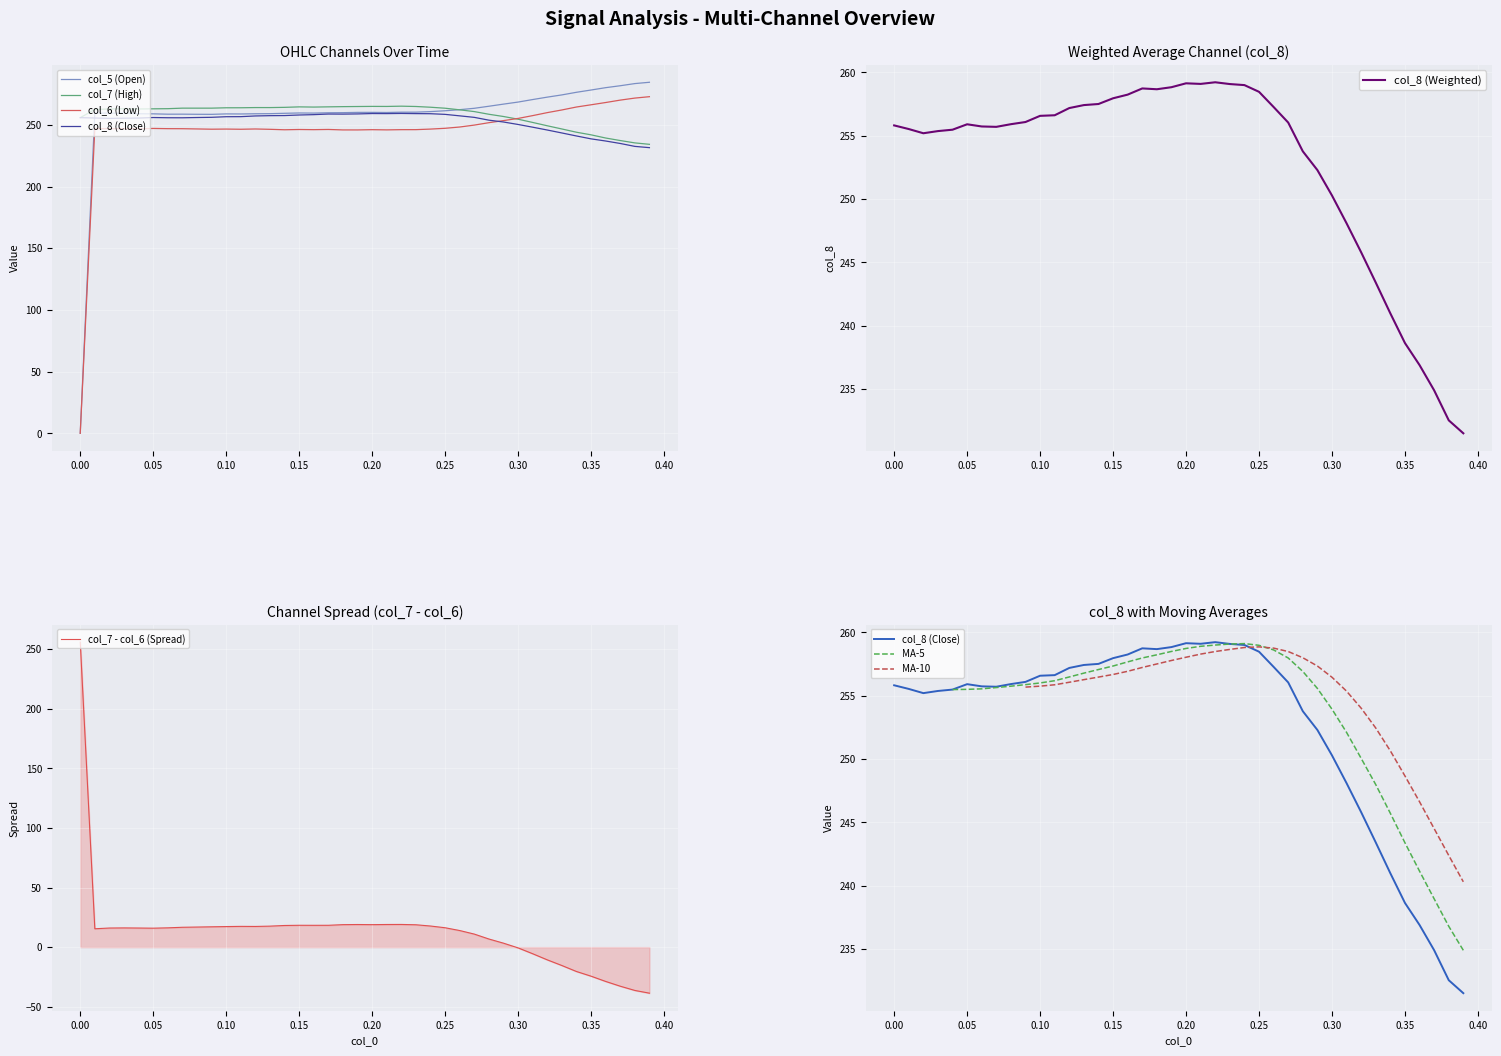

True or false: col_7 has a value of 395.9 at 8.

False